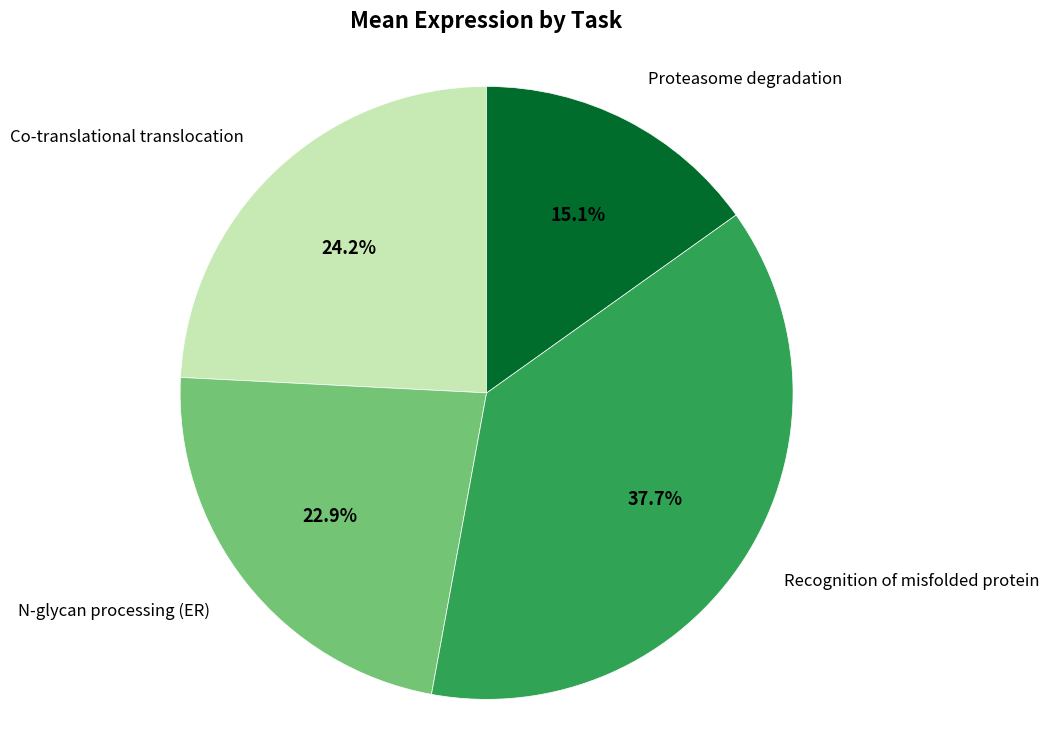

Is there a majority slice in this chart?

No